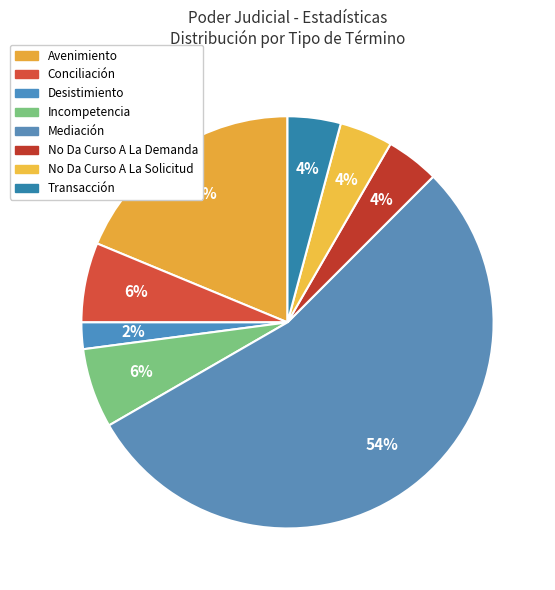

Approximately how many times larger is the value at Desistimiento compared to No Da Curso A La Demanda?

0.5